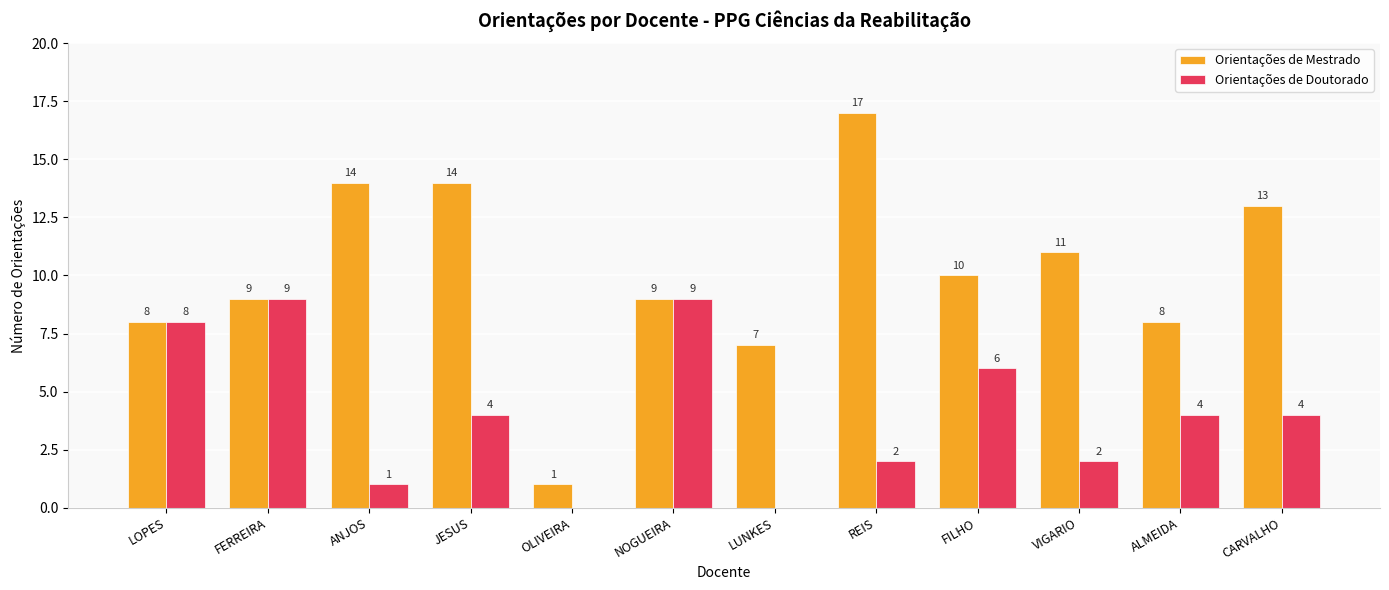

The Orientações de Mestrado series shows 7 at LUNKES. True or false?

True